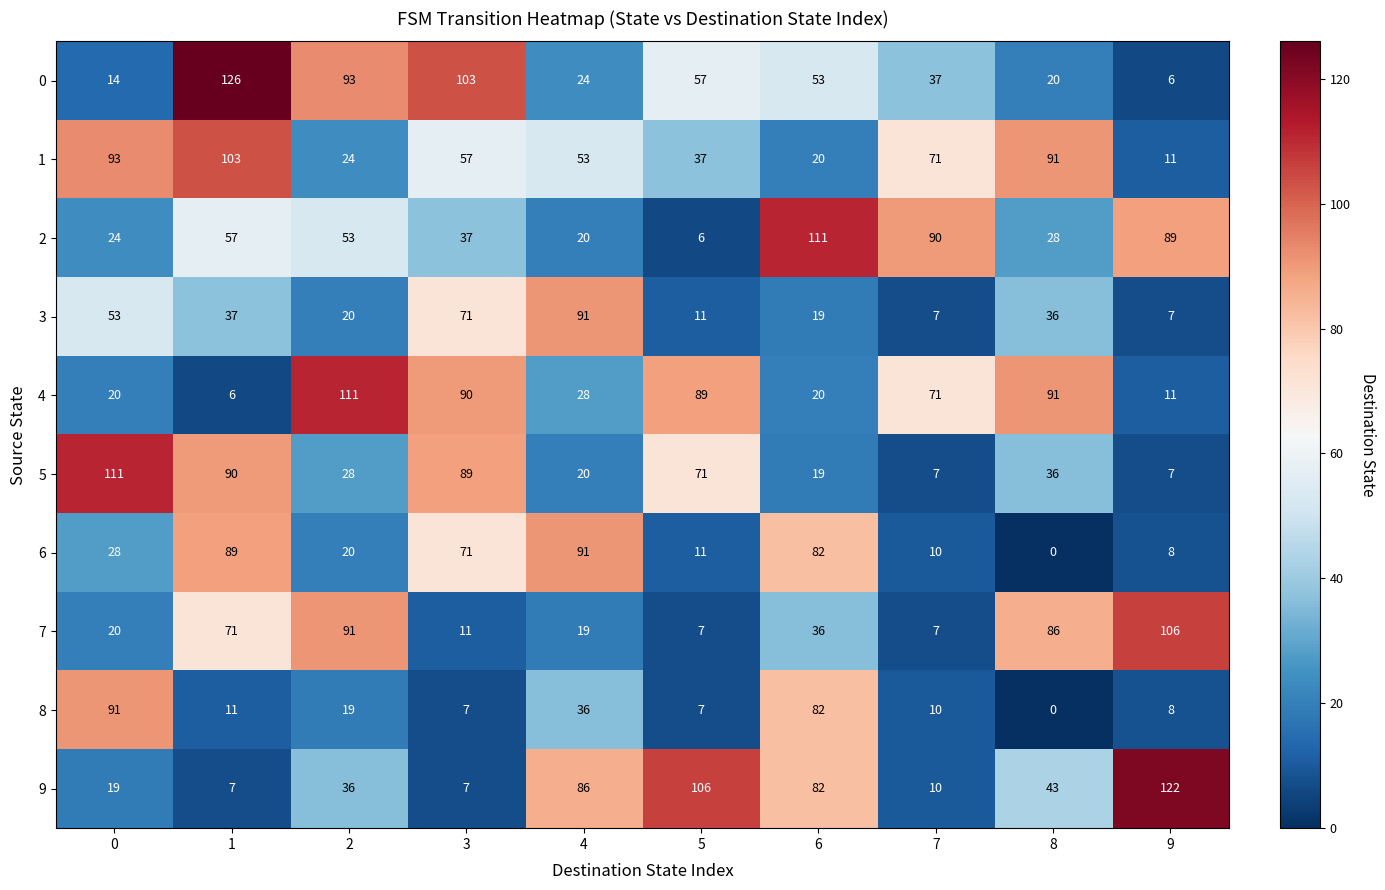

What is the difference between the highest and lowest values at 5?

100